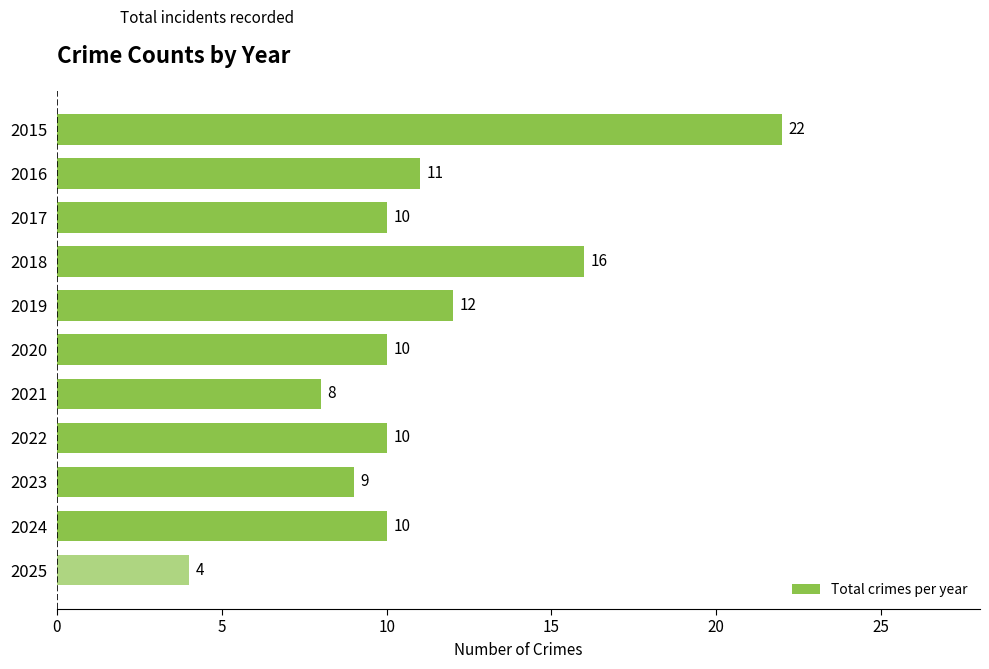

The chart shows a value of 16 at 2018. True or false?

True